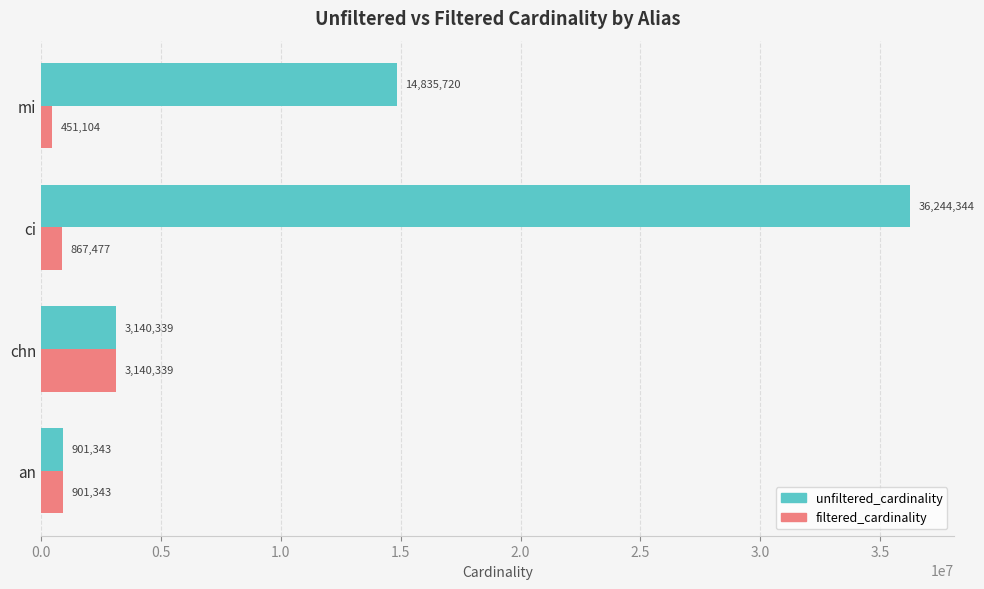

What is the difference between the maximum and minimum values in the unfiltered_cardinality series?

35343001